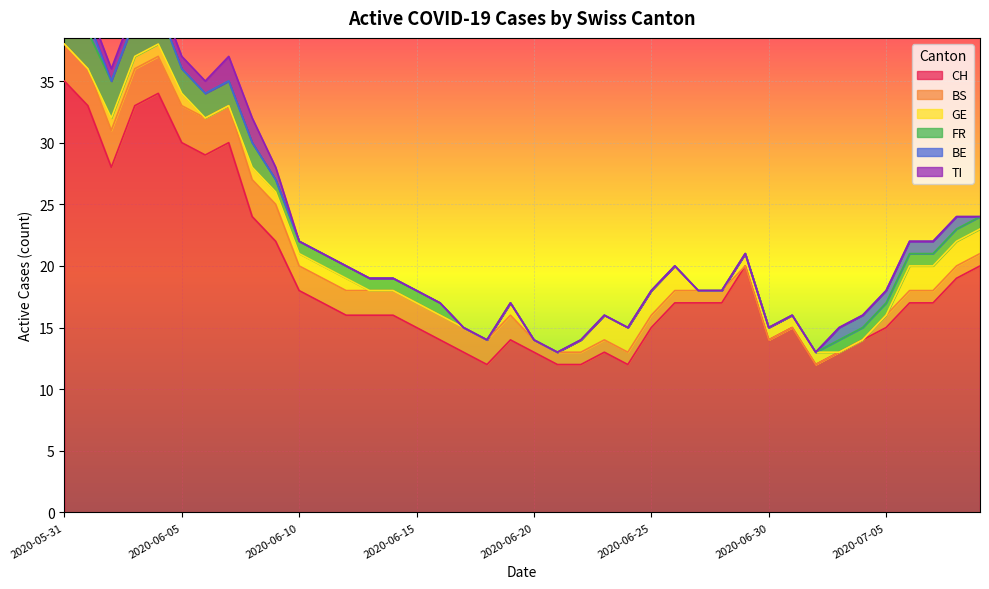

True or false: CH has a value of 60 at 2020-05-31.

False